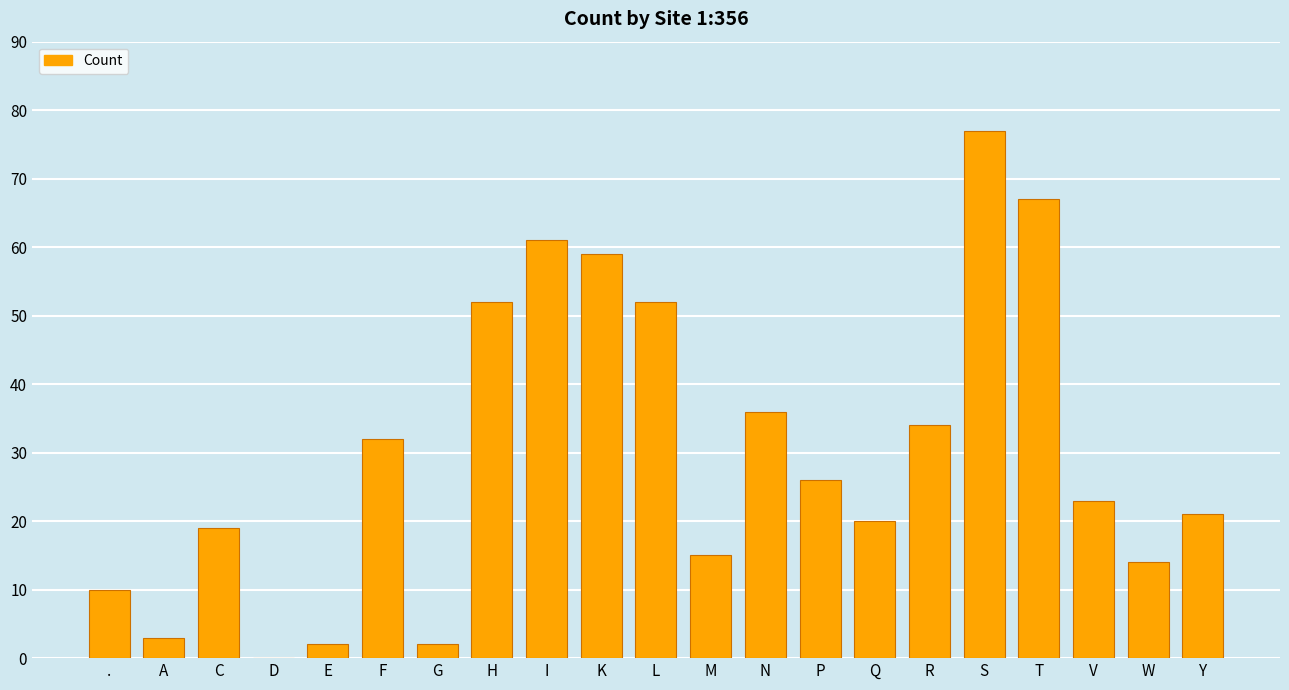

The value at Q is 20. True or false?

True